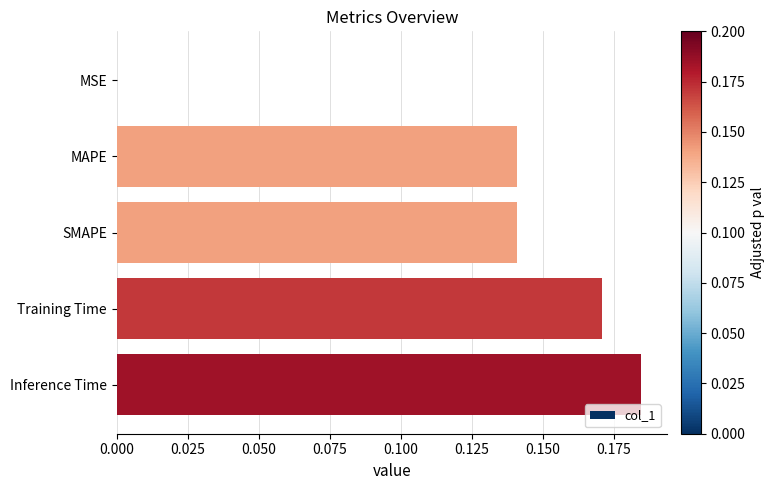

Which label corresponds to the largest value in the chart?

Inference Time